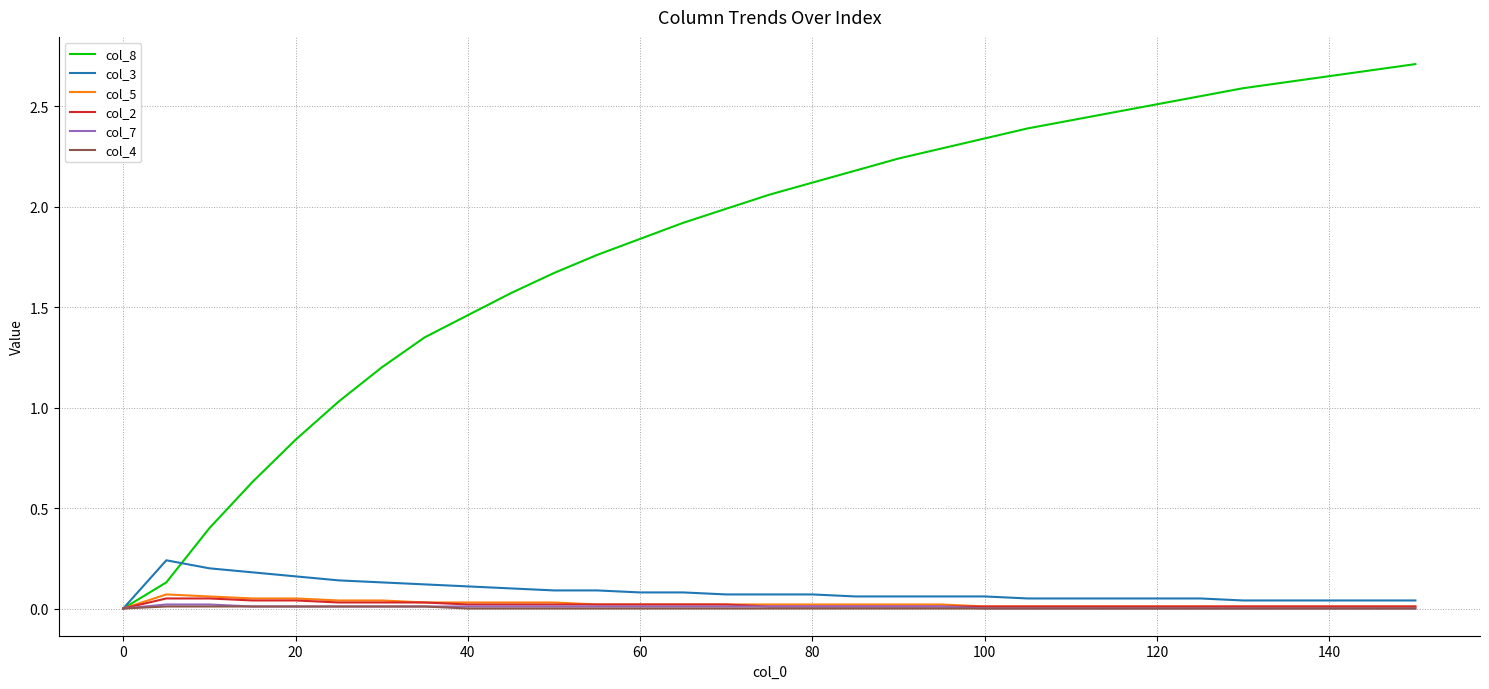

Which series has the largest total across all categories?

col_8